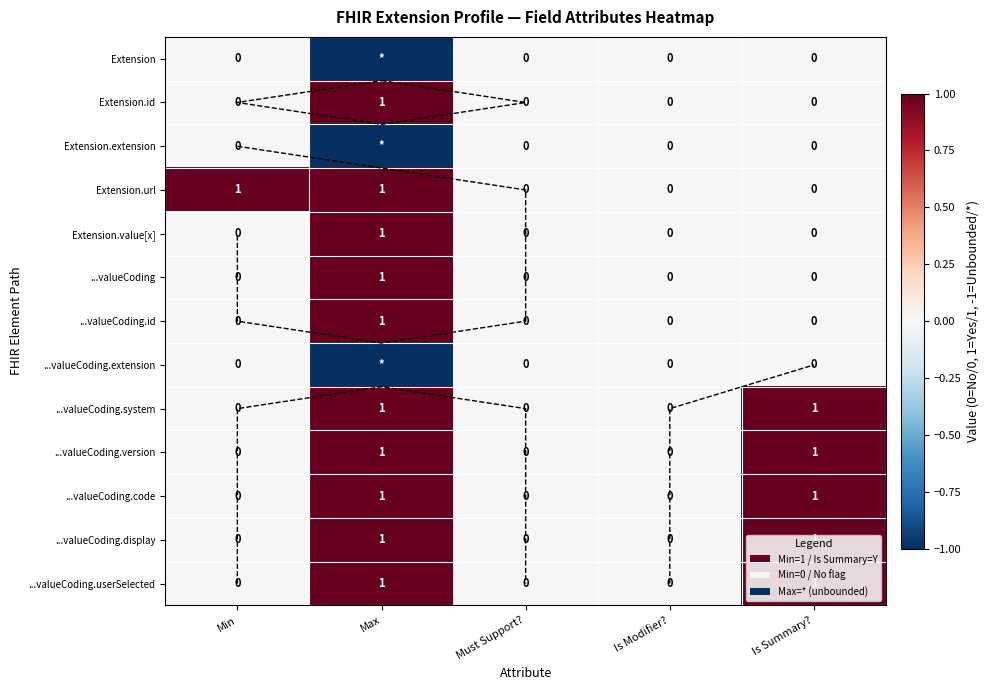

True or false: Extension has a value of -2 at Max.

False